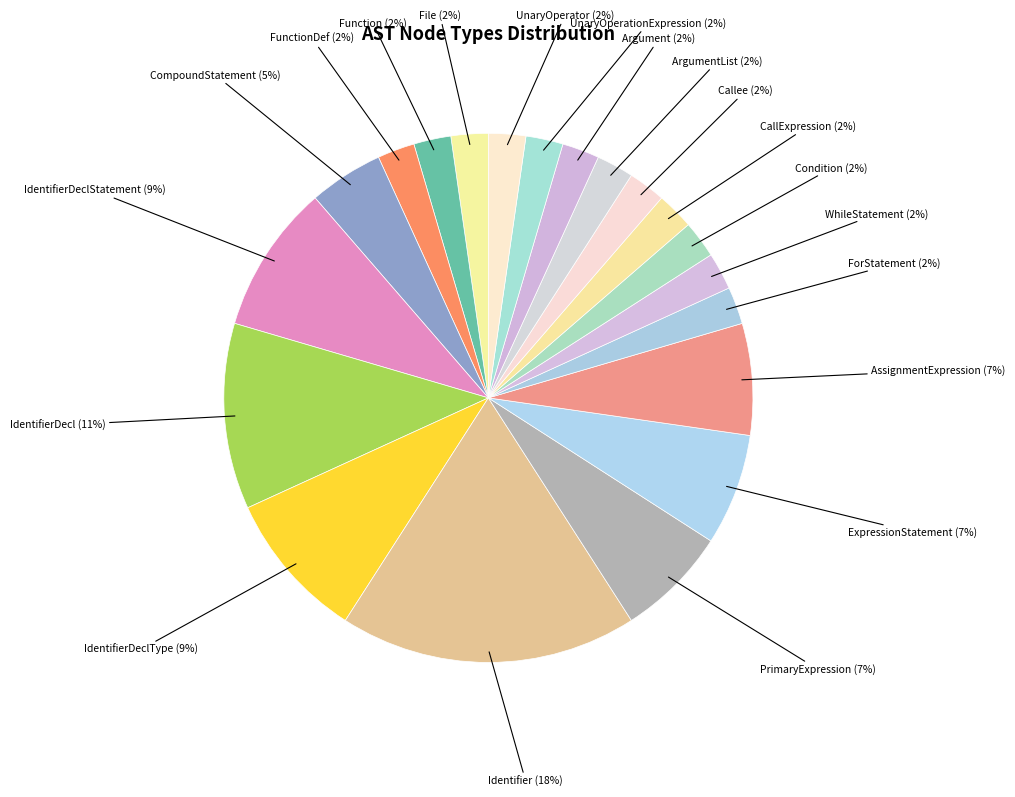

How many slices are in this pie chart?

20